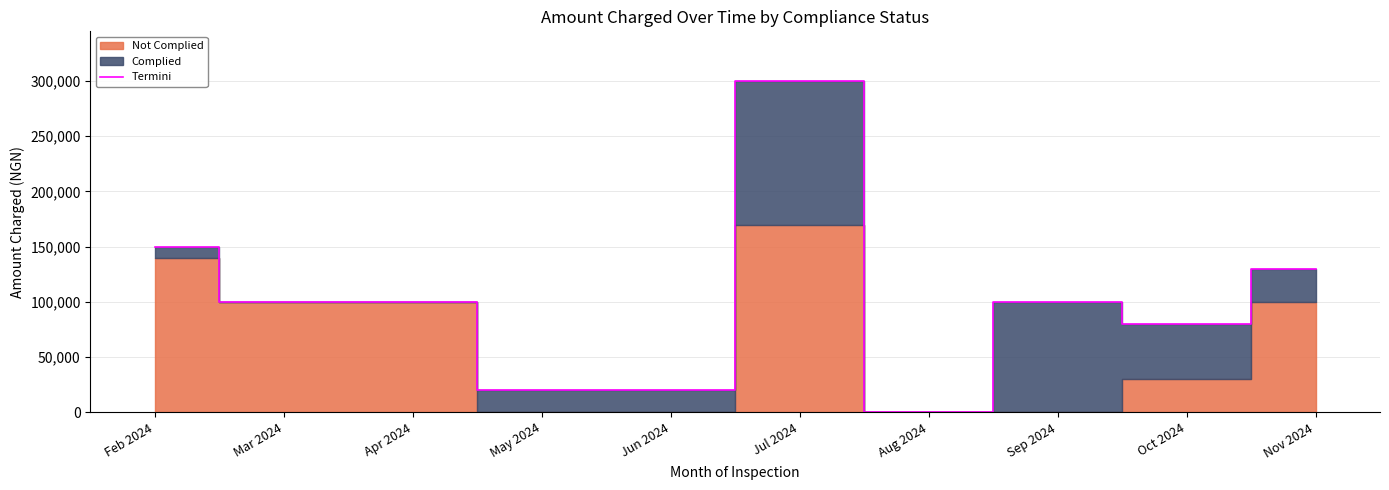

What is the difference between the maximum and minimum values?

300000